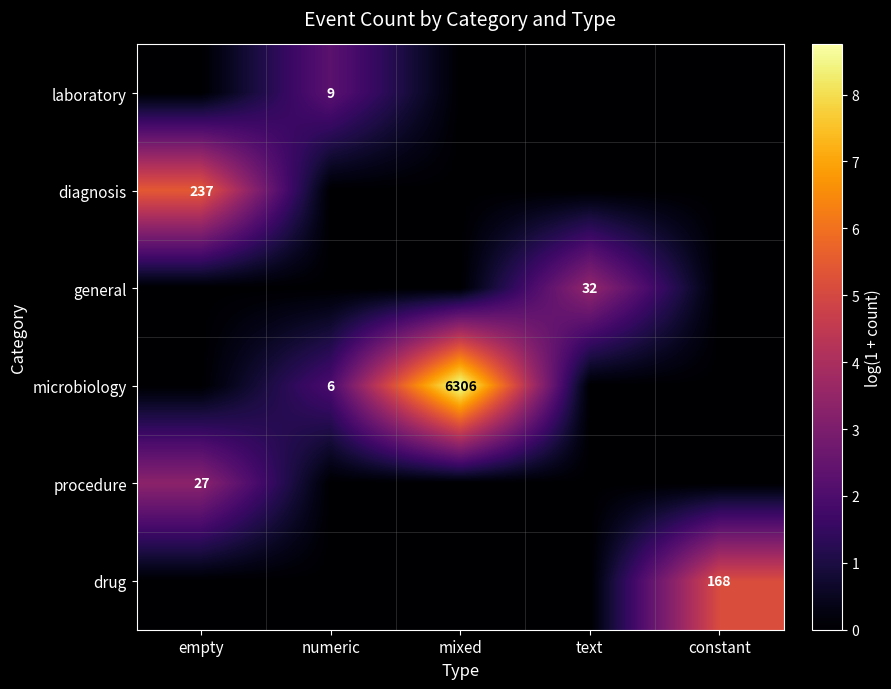

Is it true that drug equals 168 at constant?

True